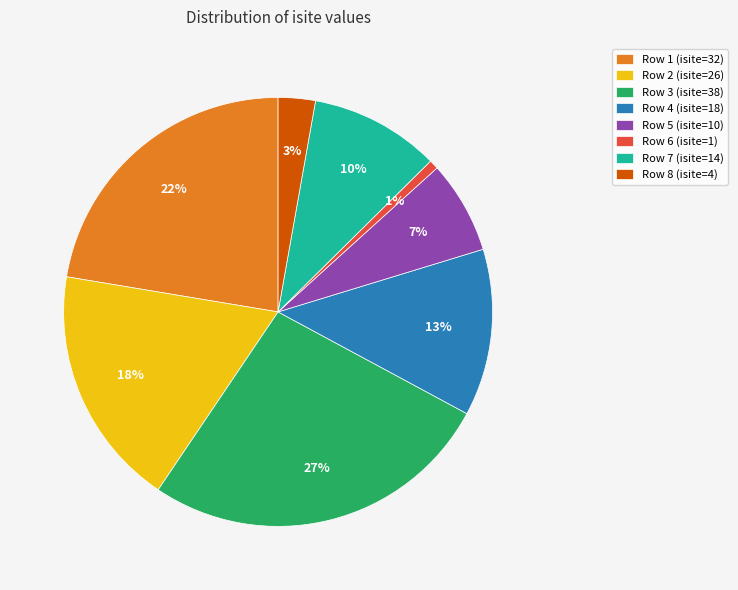

To the nearest percent, what portion does Row 8 (isite=4) represent?

3%